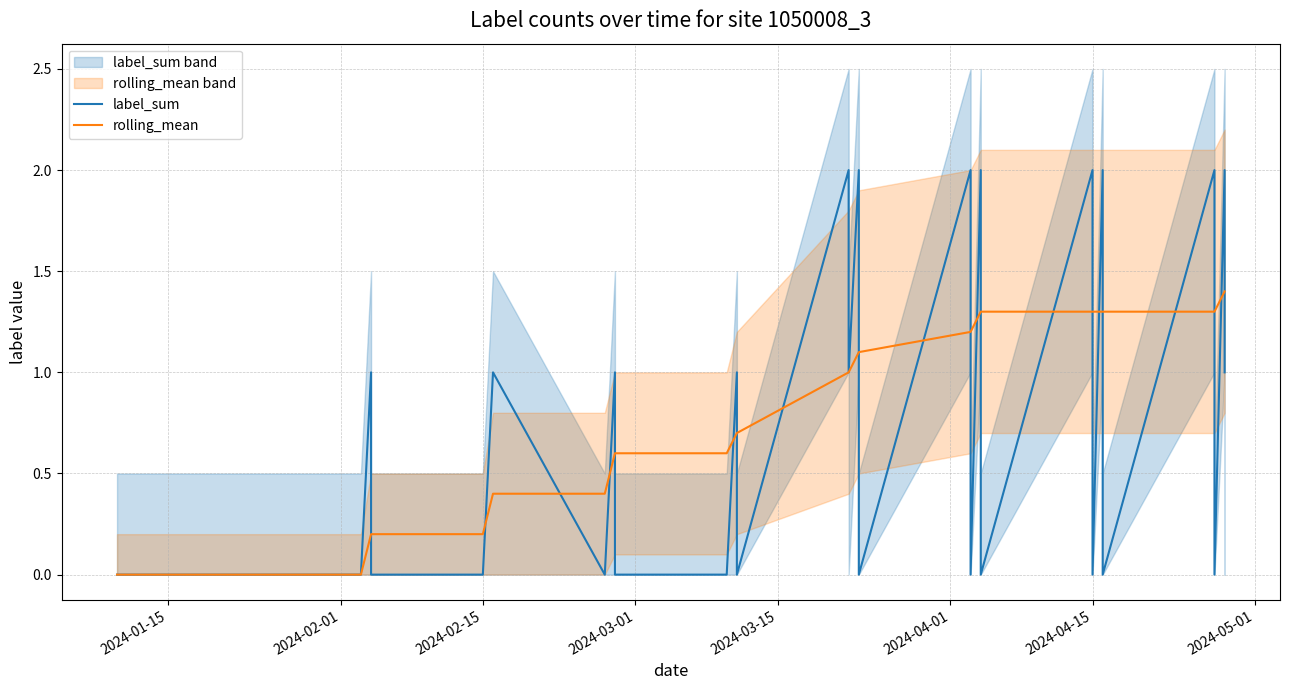

True or false: rolling_mean has more than 2 interior local peaks.

False